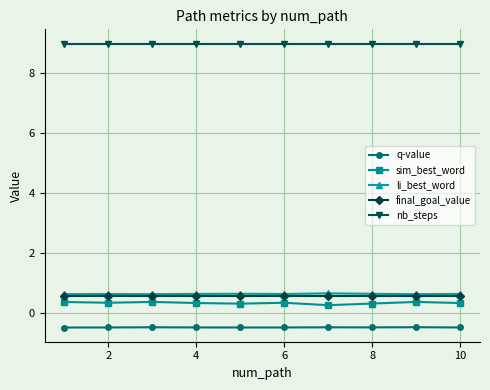

What is the smallest value displayed?

-0.5